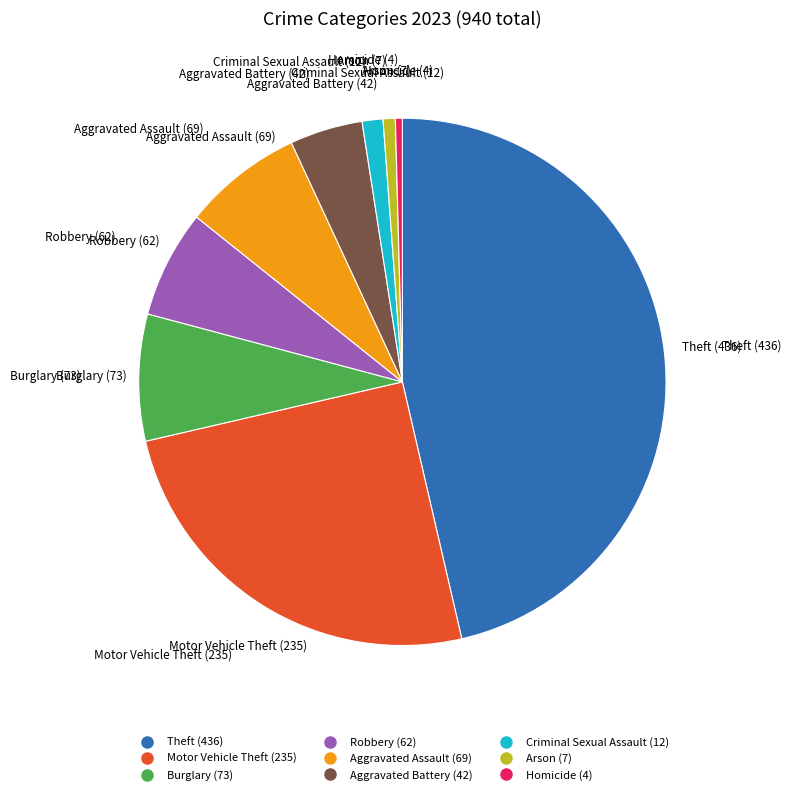

Is Criminal Sexual Assault the majority of the pie?

No